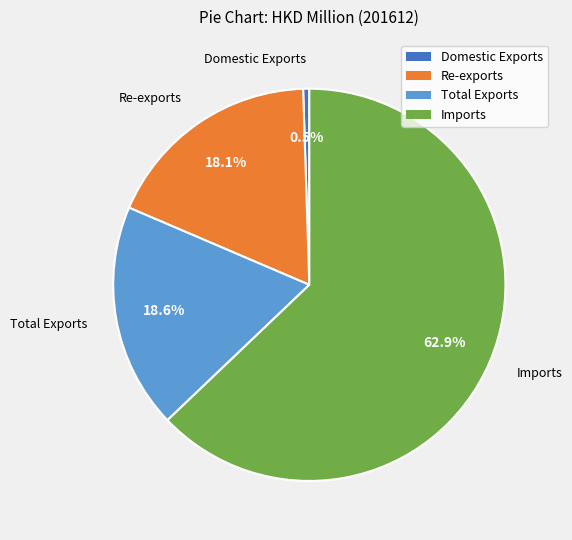

To the nearest percent, what portion does Imports represent?

63%